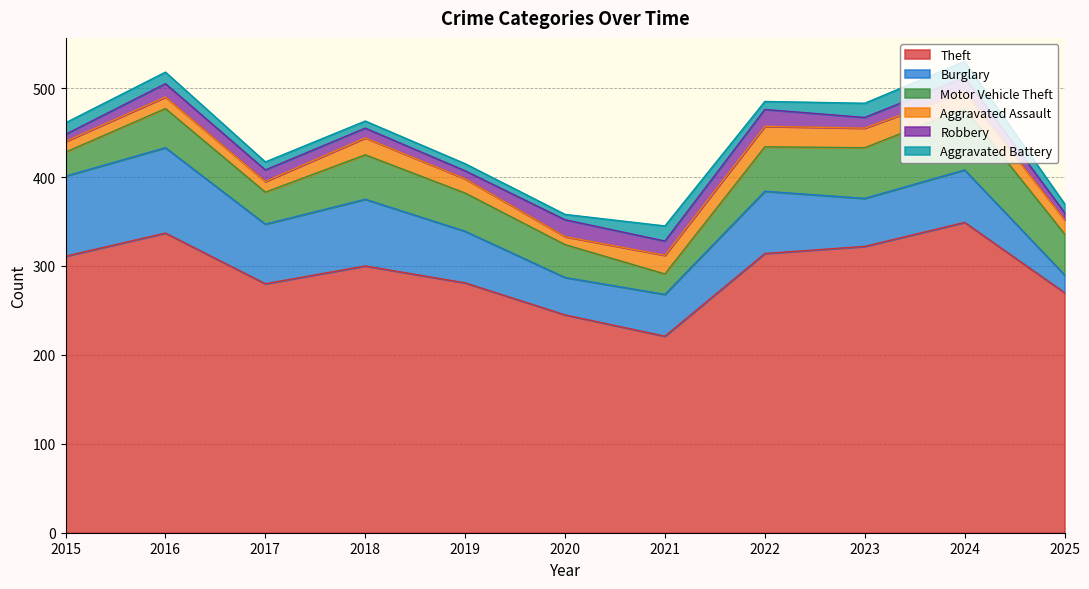

Is it true that Motor Vehicle Theft equals 57 at 2019?

False